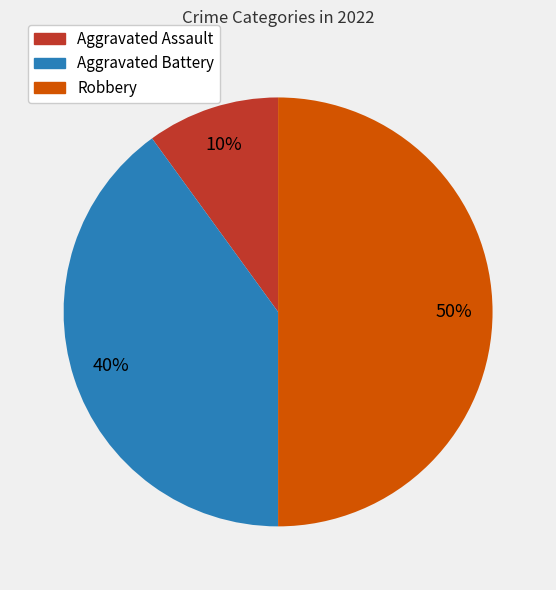

What is the ratio of the value at Aggravated Battery to the value at Robbery?

0.8